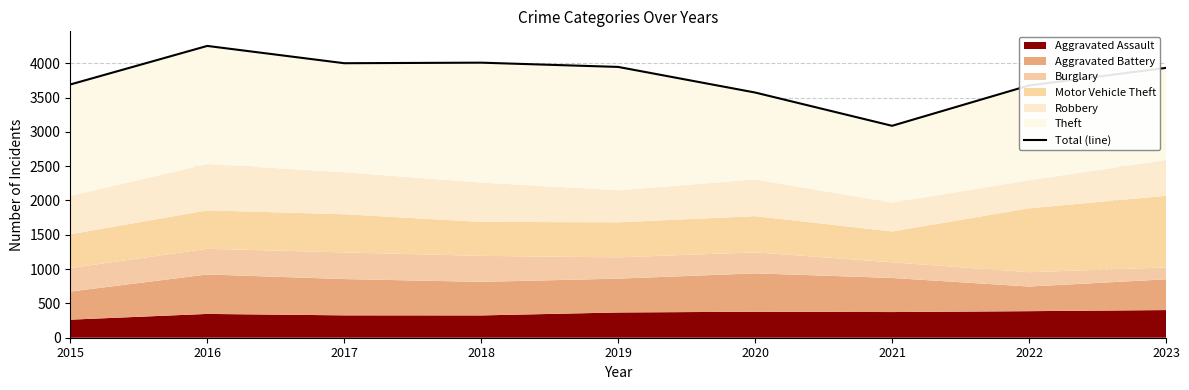

List the labels in order of value, smallest first.

2021, 2020, 2022, 2015, 2023, 2019, 2017, 2018, 2016